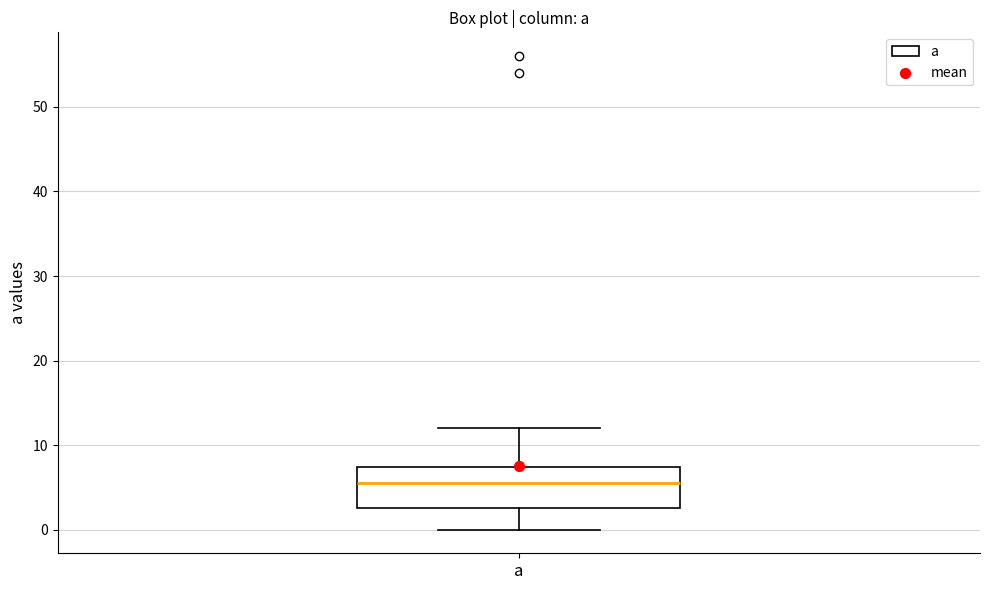

Where does the lower whisker of the box for a end on the y-axis? The values are not printed on the chart, so give them approximately, as read against the axis.

0